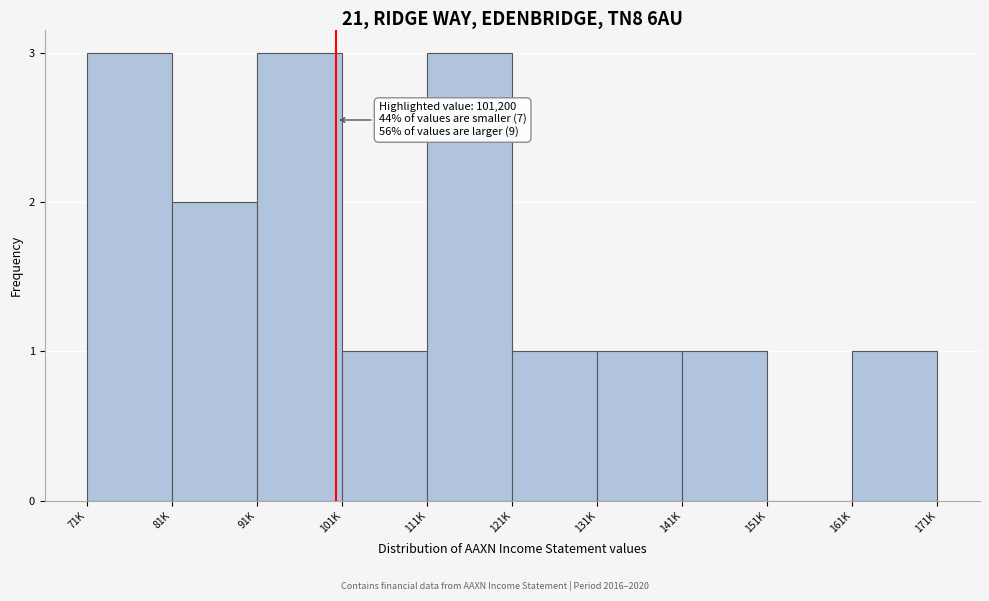

Reading right to left, transcribe all the data shown in this chart.

161K=1	151K=0	141K=1	131K=1	121K=1	111K=3	101K=1	91K=3	81K=2	71K=3